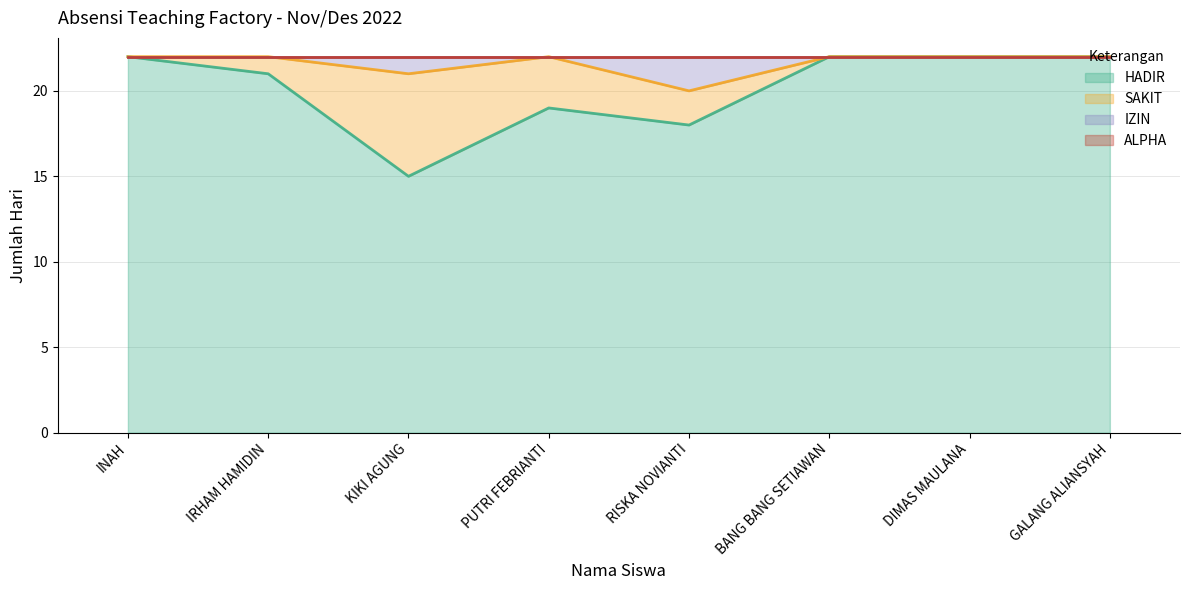

True or false: HADIR and IZIN intersect in this chart.

False